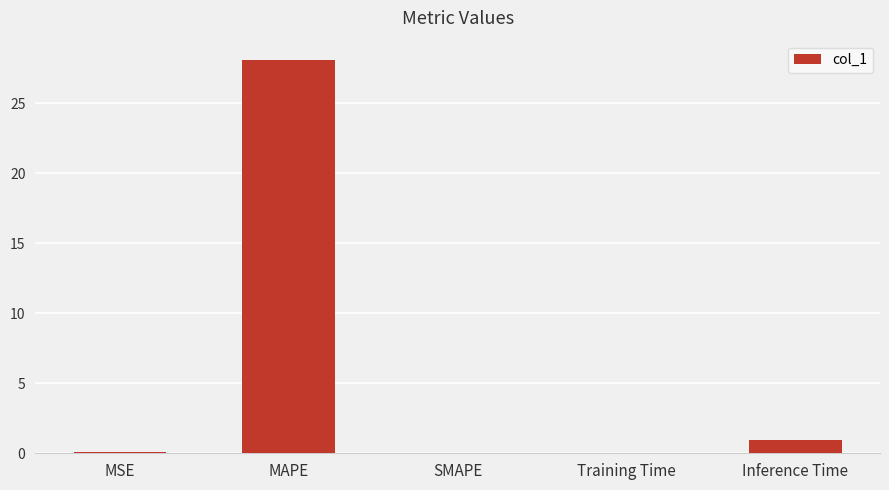

At which label is the value closest to 14?

Inference Time